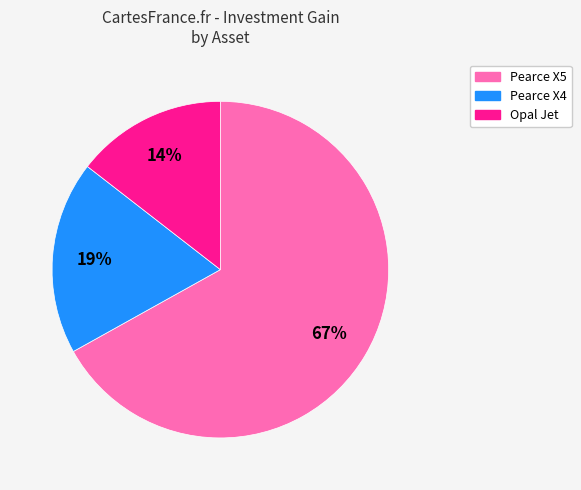

Between Pearce X4 and Pearce X5, which is larger?

Pearce X5